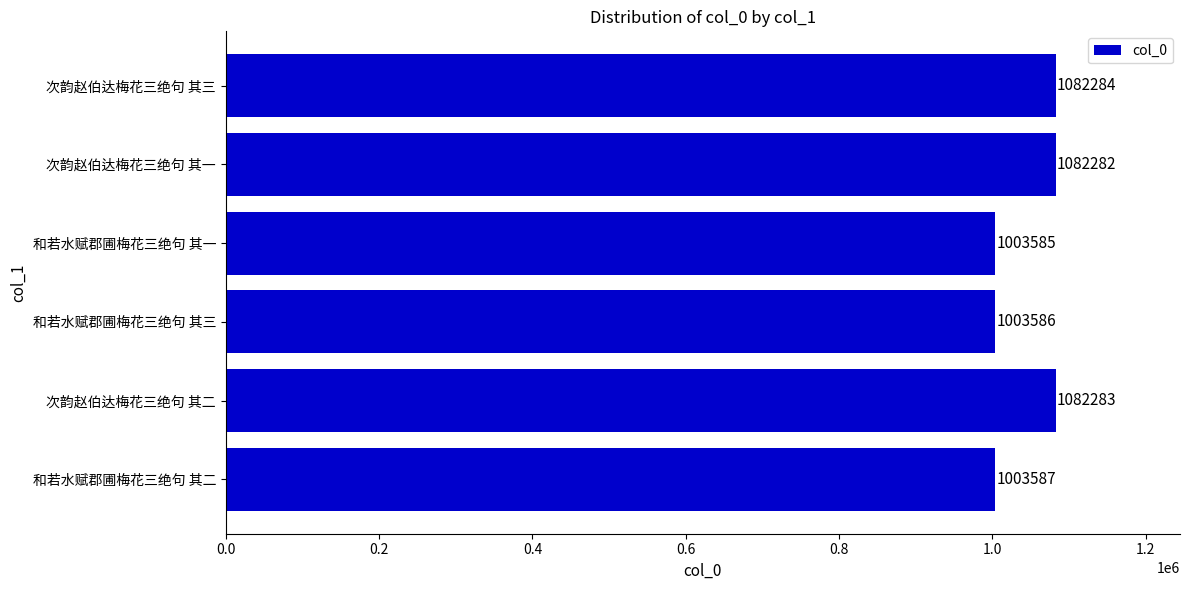

The chart shows a value of 1082284 at 次韵赵伯达梅花三绝句 其三. True or false?

True